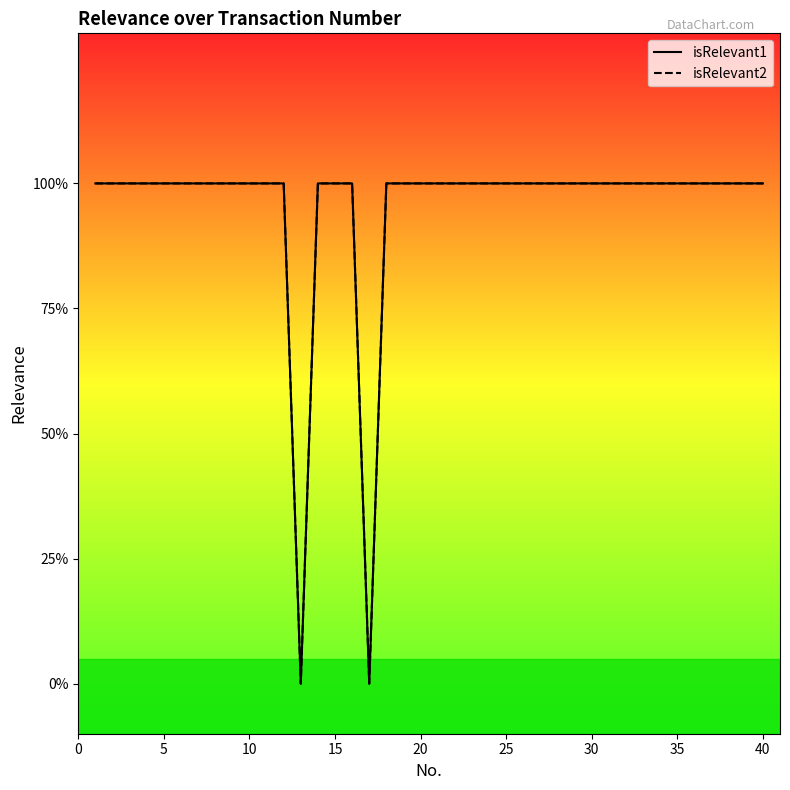

Count the isRelevant1 values in the range 1 to 2.

38